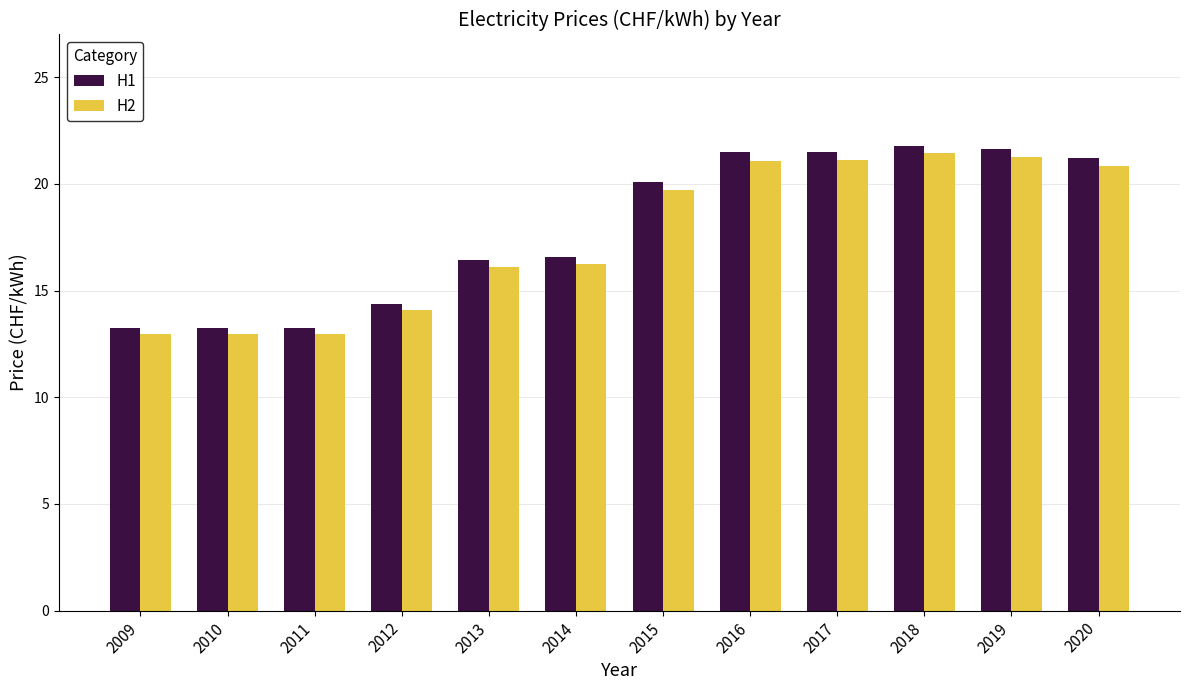

The H1 series shows 32.1 at 2017. True or false?

False